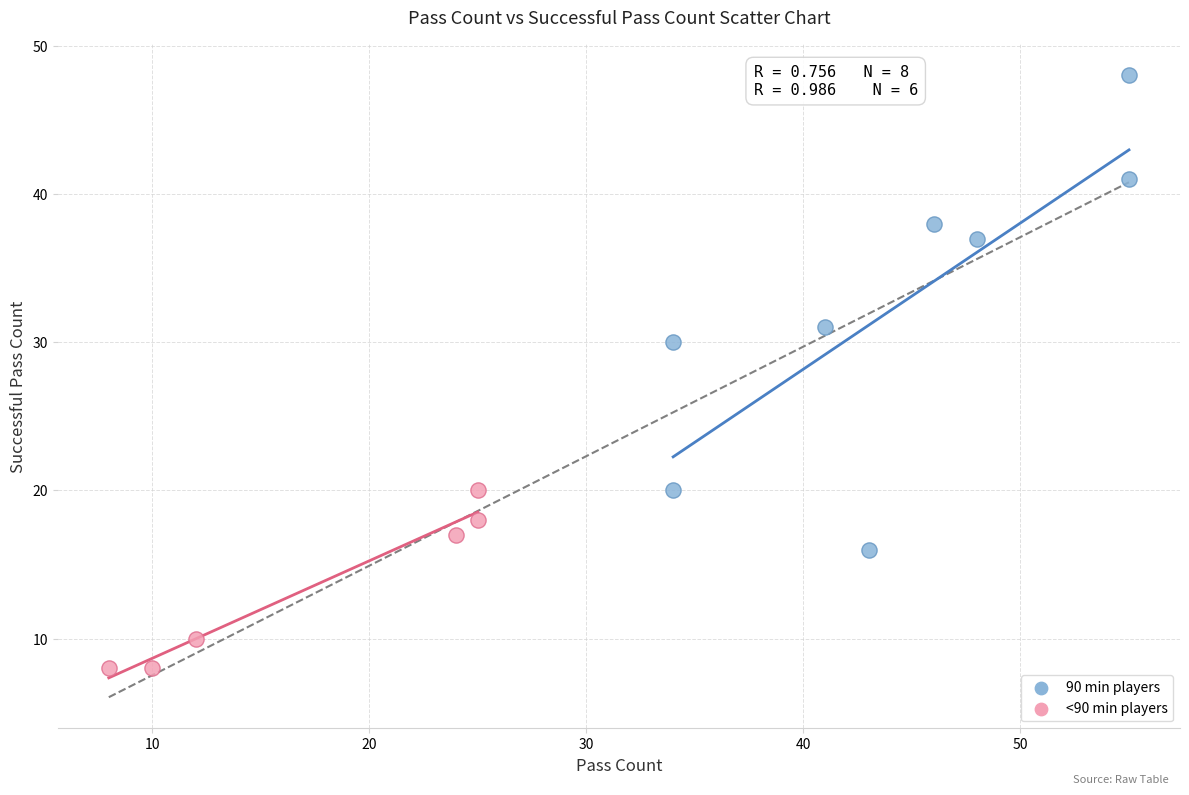

Which series contains the highest Y value?

90 min players